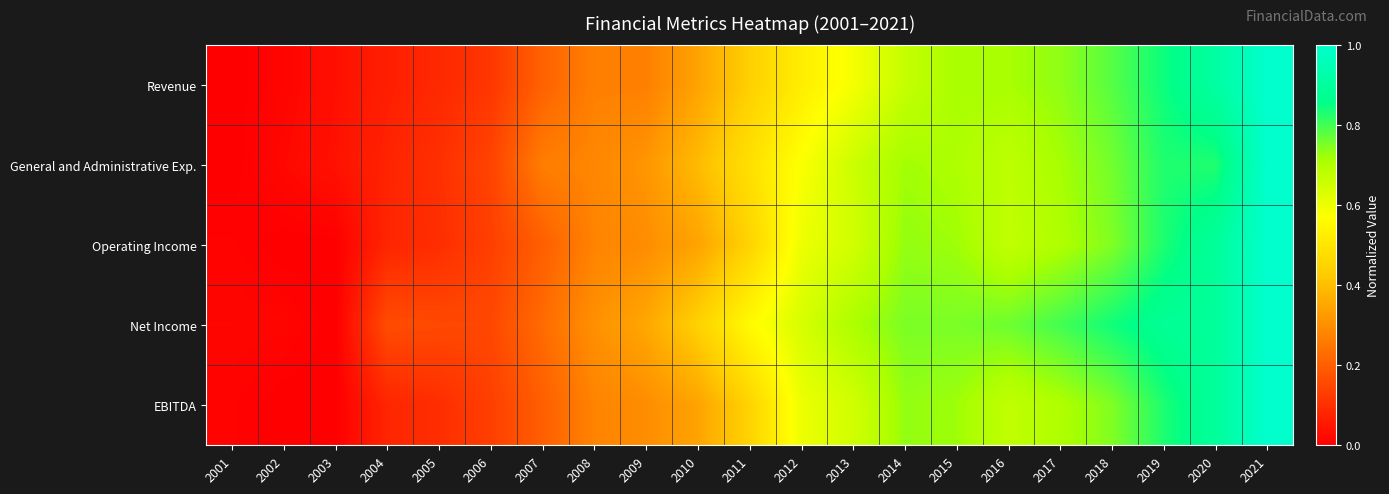

Which series changed the most between 2006 and 2021?

Revenue